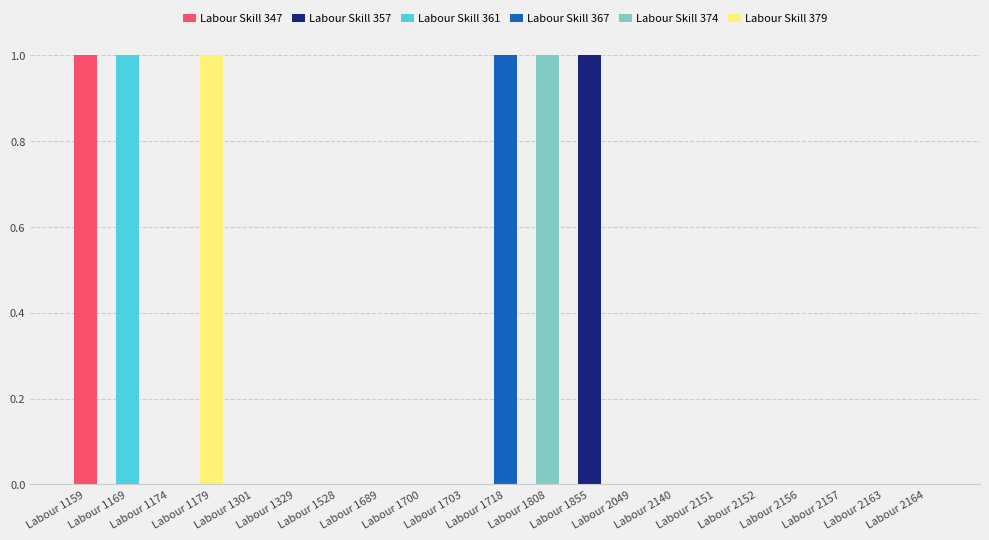

What are all the series names shown in the legend?

Labour Skill 347, Labour Skill 357, Labour Skill 361, Labour Skill 367, Labour Skill 374, Labour Skill 379